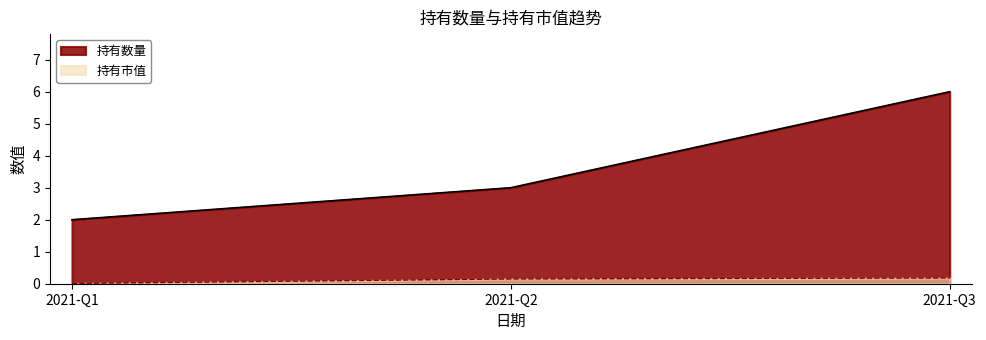

Which category has the lowest value in the 持有市值 series?

2021-Q1